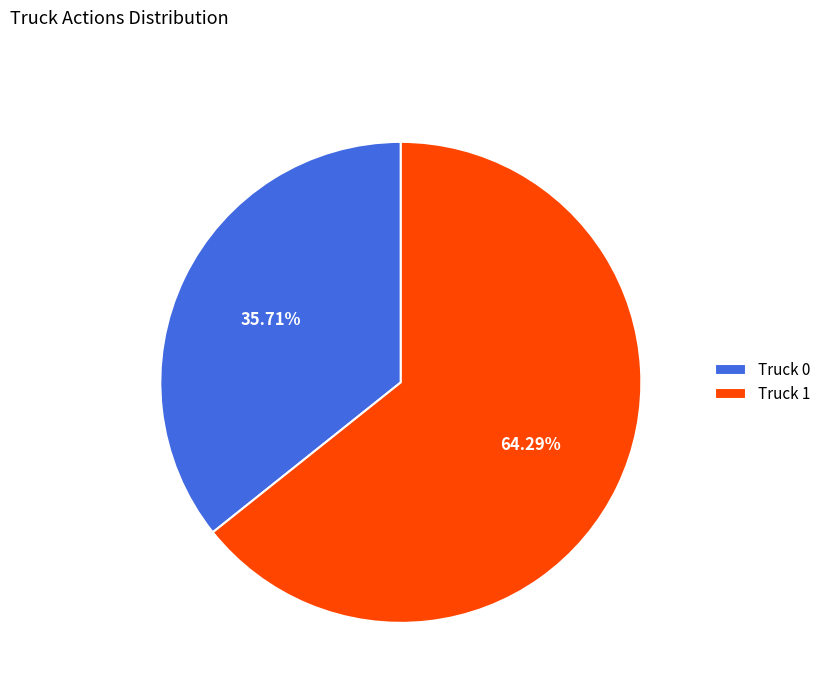

Which has a higher value, Truck 0 or Truck 1?

Truck 1